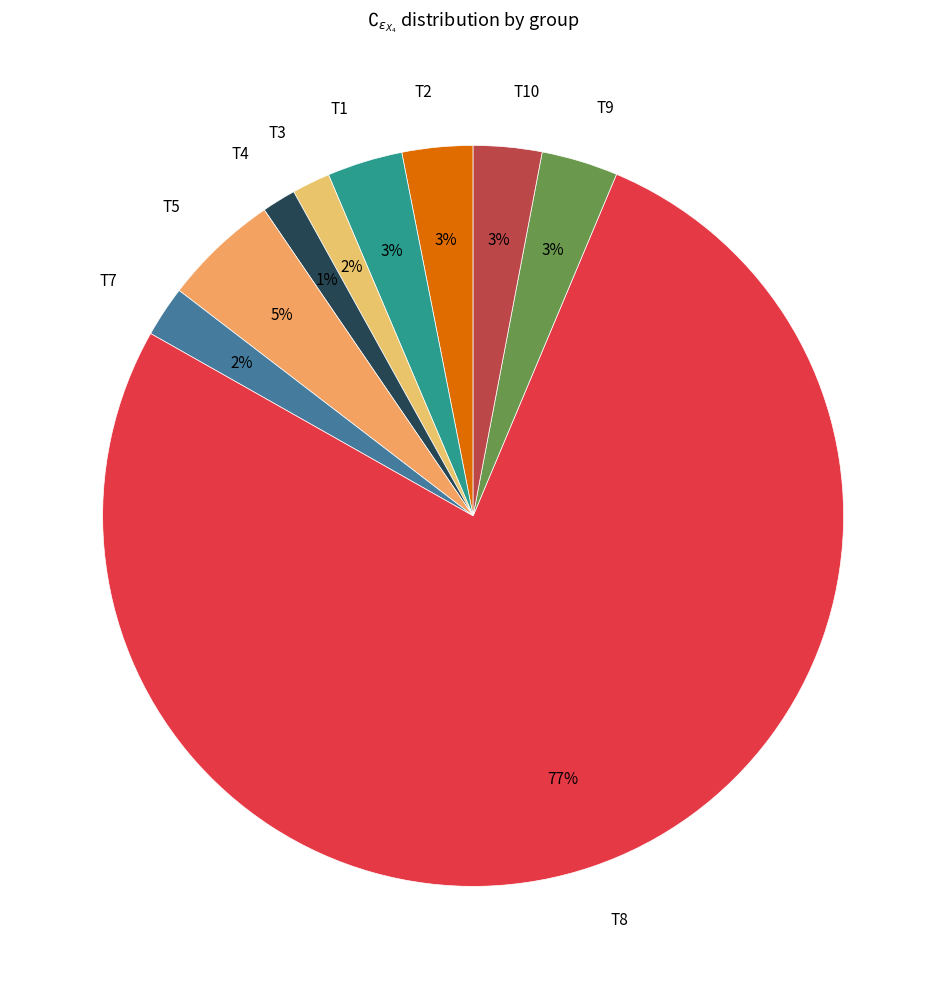

To the nearest percent, what portion does T3 represent?

2%